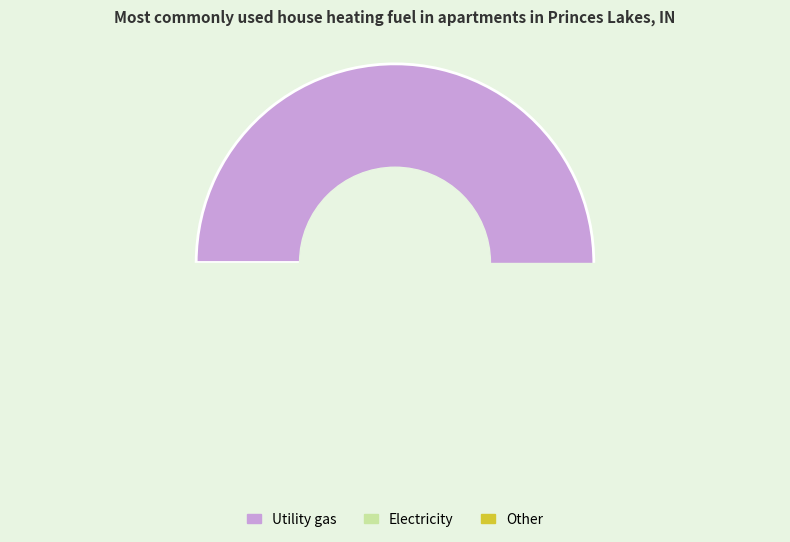

The 4 slice represents 0% of the pie. True or false?

True